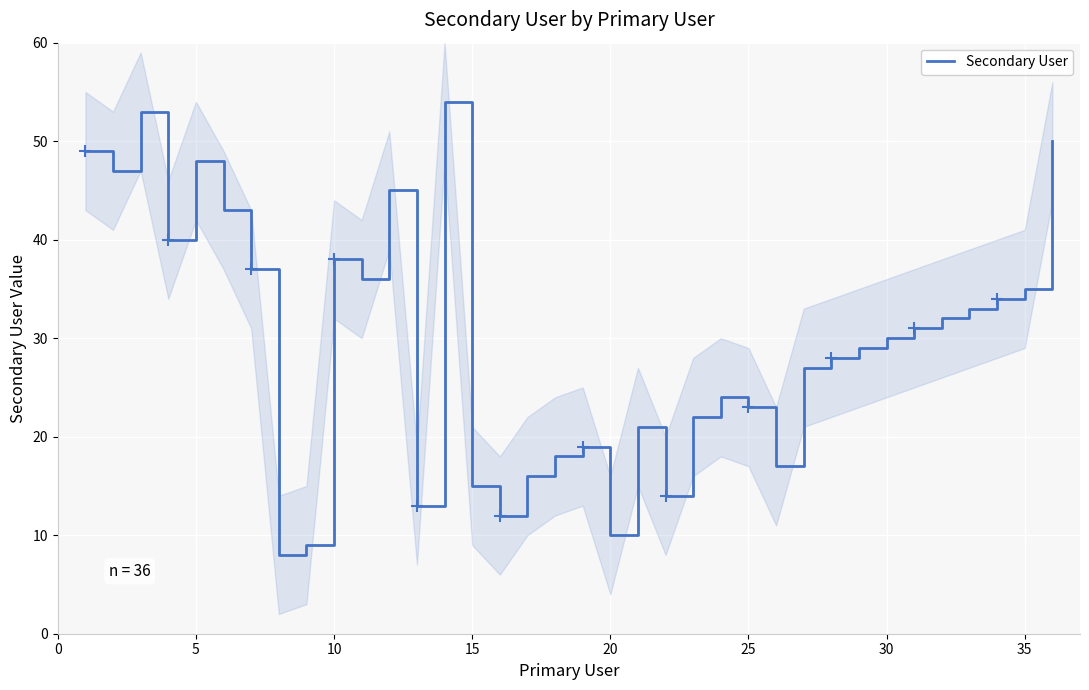

What is the maximum value for Secondary User?

54